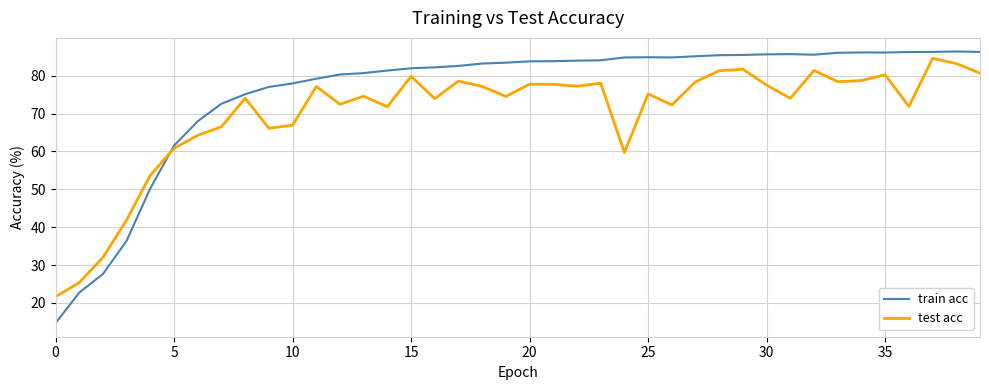

What is the difference between the maximum and minimum values in the train acc series?

71.7